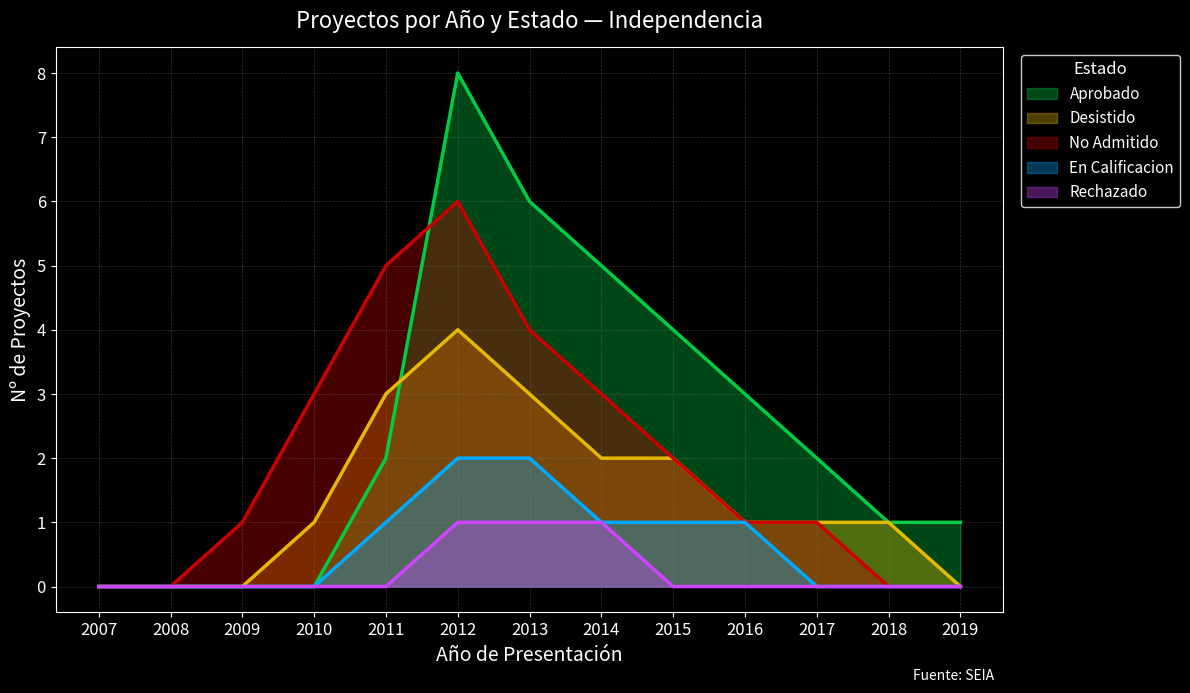

At which category is the sum across all series the highest?

2012